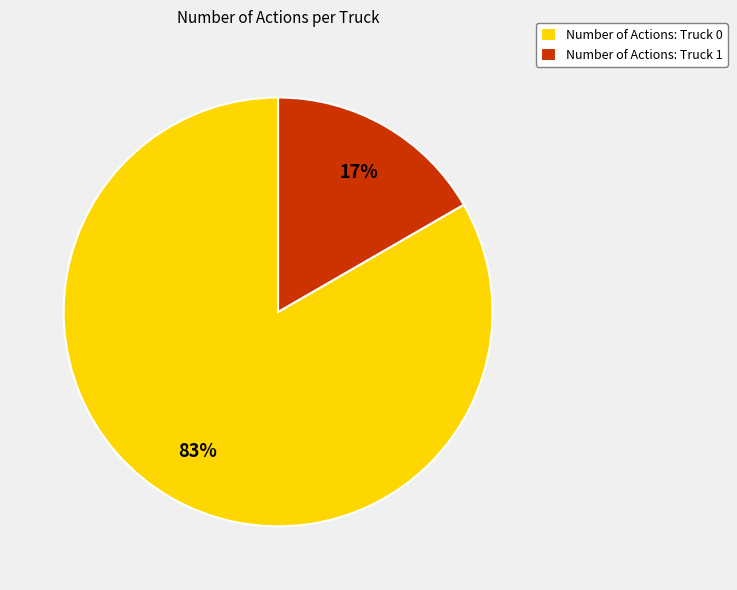

To the nearest percent, what is the combined percentage of Number of Actions: Truck 1 and Number of Actions: Truck 0?

100%